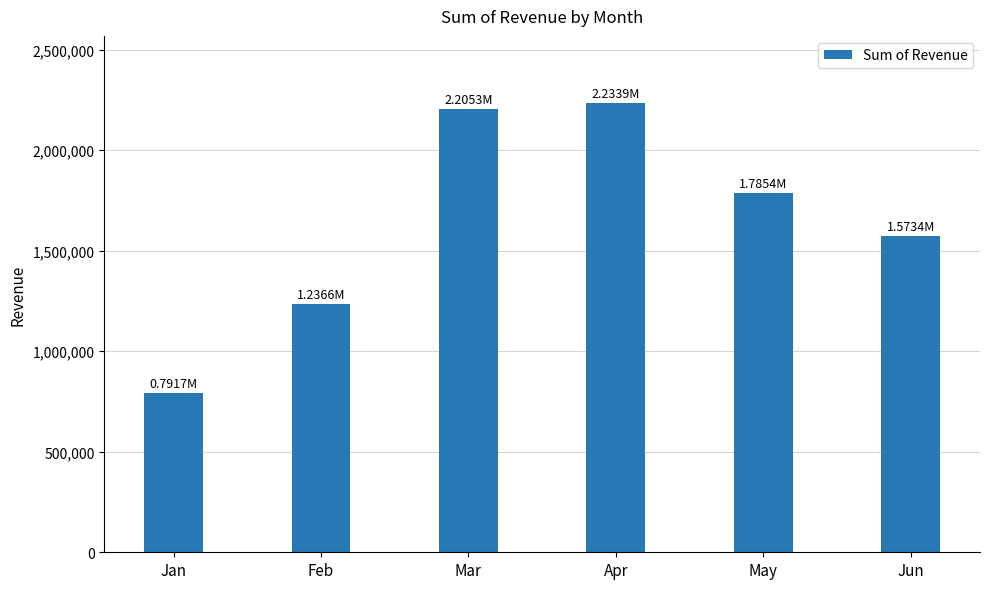

Is it true that the value at May is 785160.0?

False